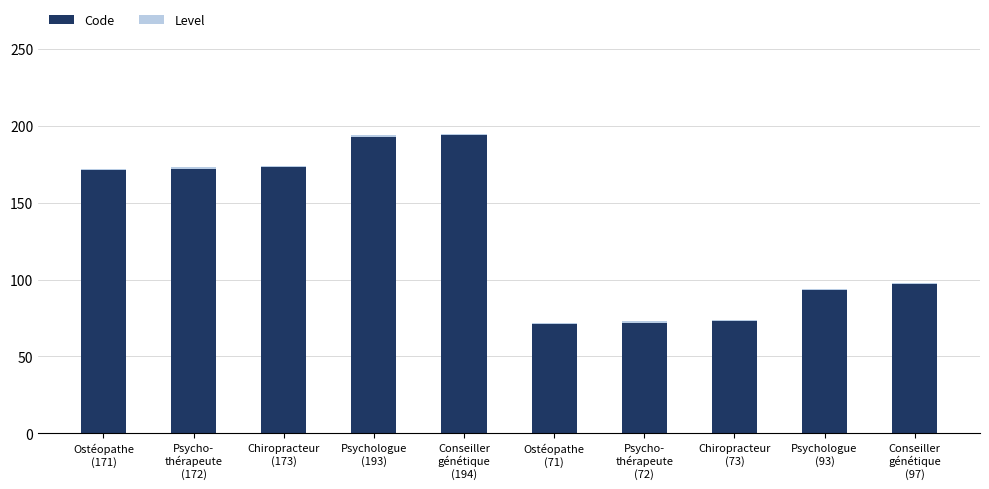

What is the average value of the Code series?

131